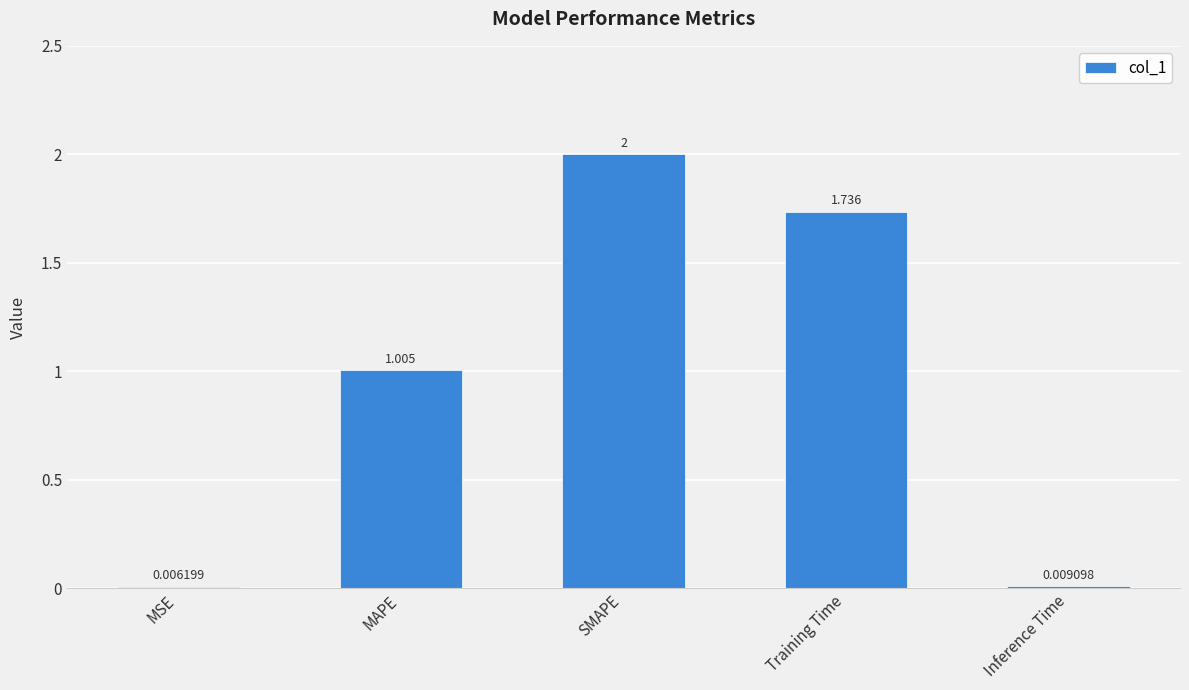

At which label is the value closest to 1?

MAPE